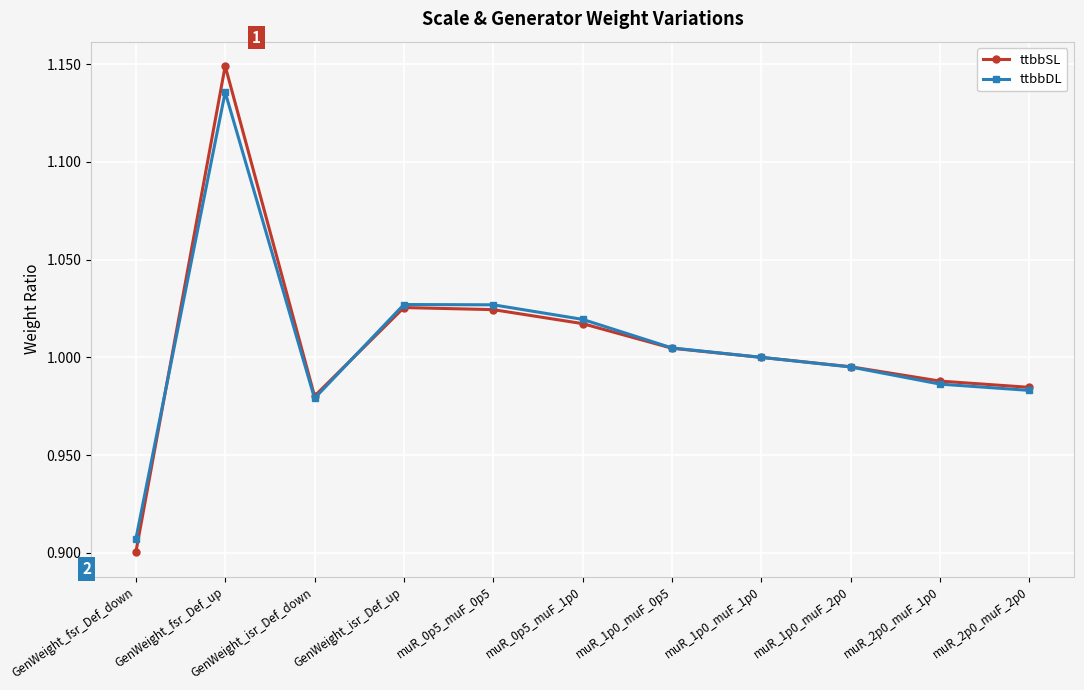

Is the value of ttbbSL at muR_1p0_muF_1p0 greater than the value of ttbbDL at GenWeight_fsr_Def_up?

No